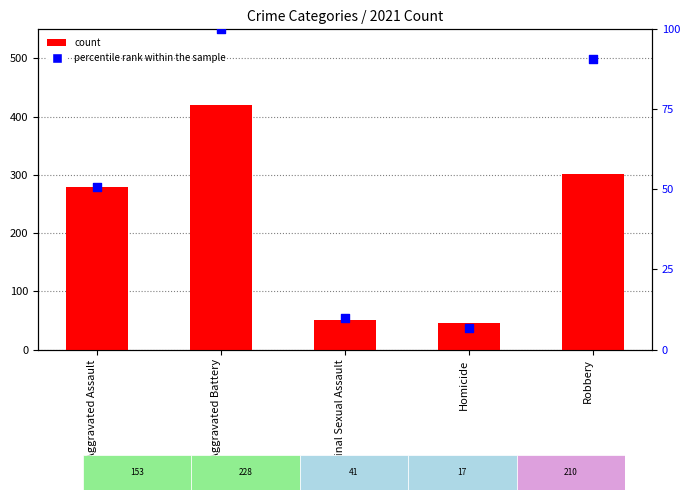

Which series reaches the maximum Y coordinate?

count